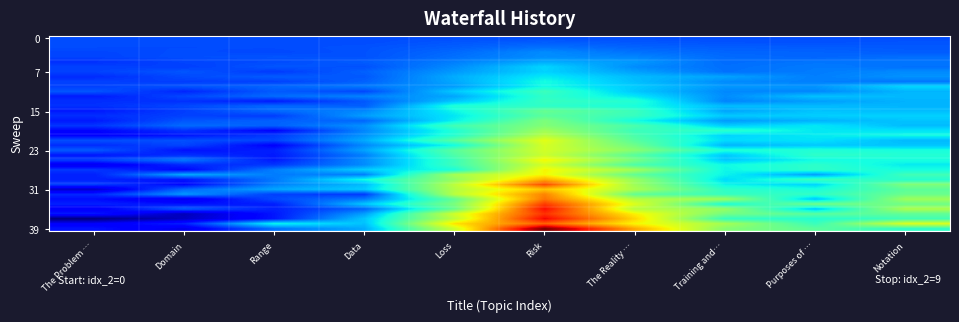

What is the maximum value shown in the chart?

1.0